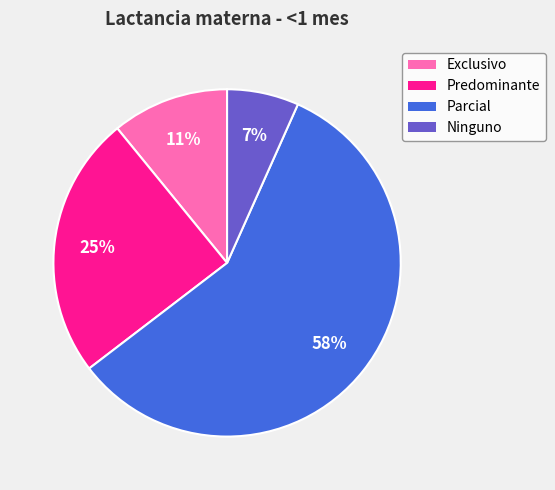

Between Predominante and Exclusivo, which is larger?

Predominante